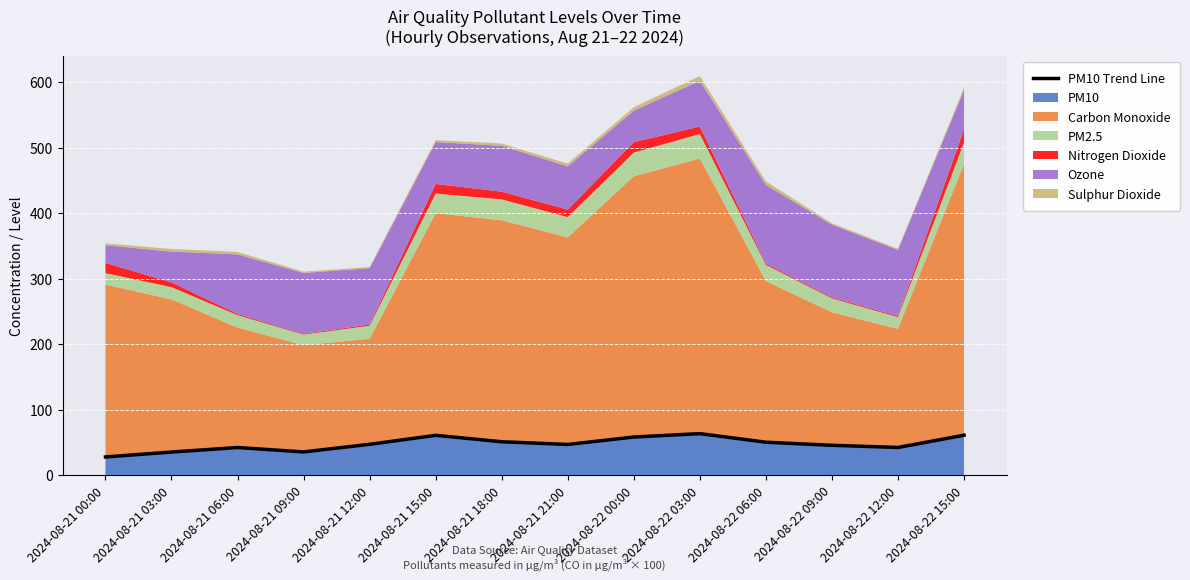

Where does the data first go above 47?

2024-08-21 12:00